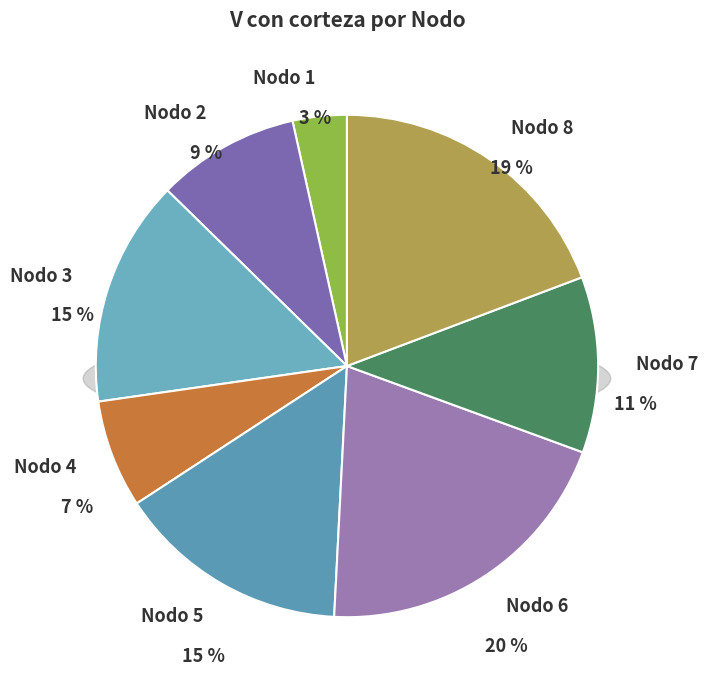

What percentage is NOT represented by Nodo 1?

96.5%